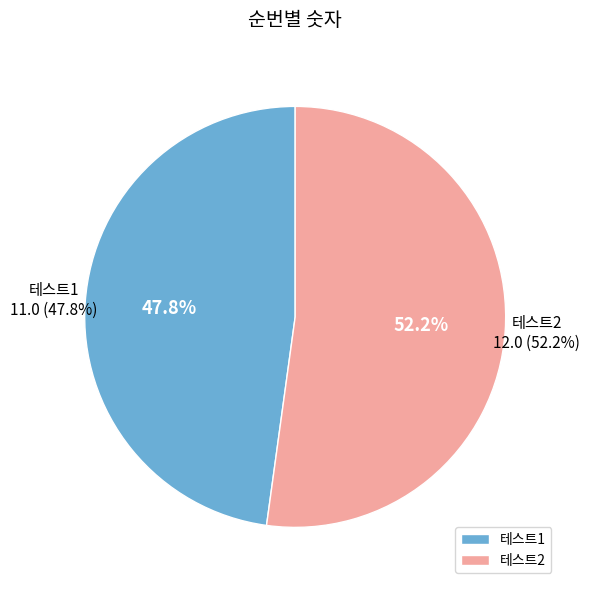

Which has a higher value, 테스트1 or 테스트2?

테스트2